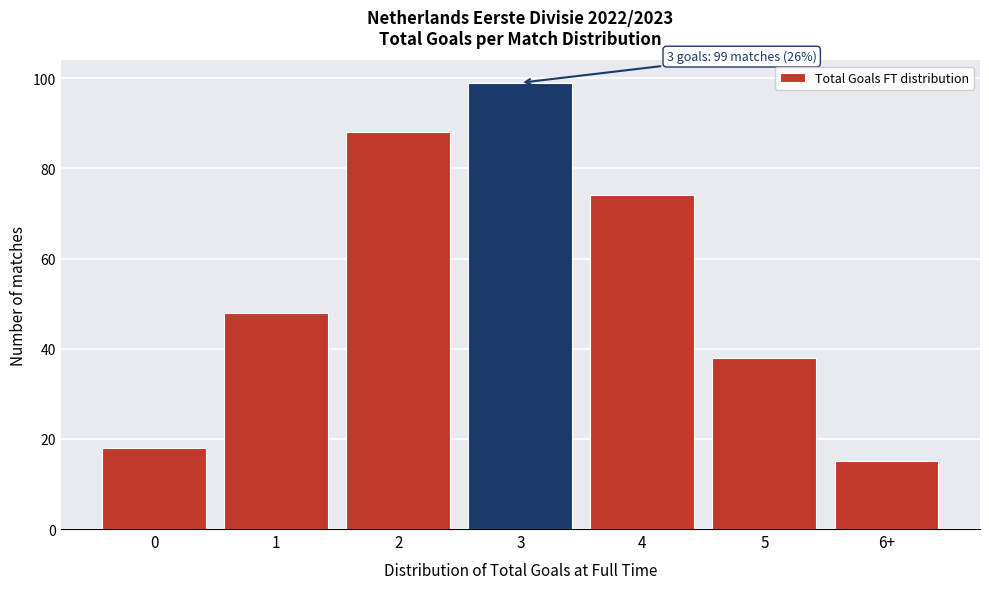

Reading right to left, transcribe all the data shown in this chart.

15	38	74	99	88	48	18